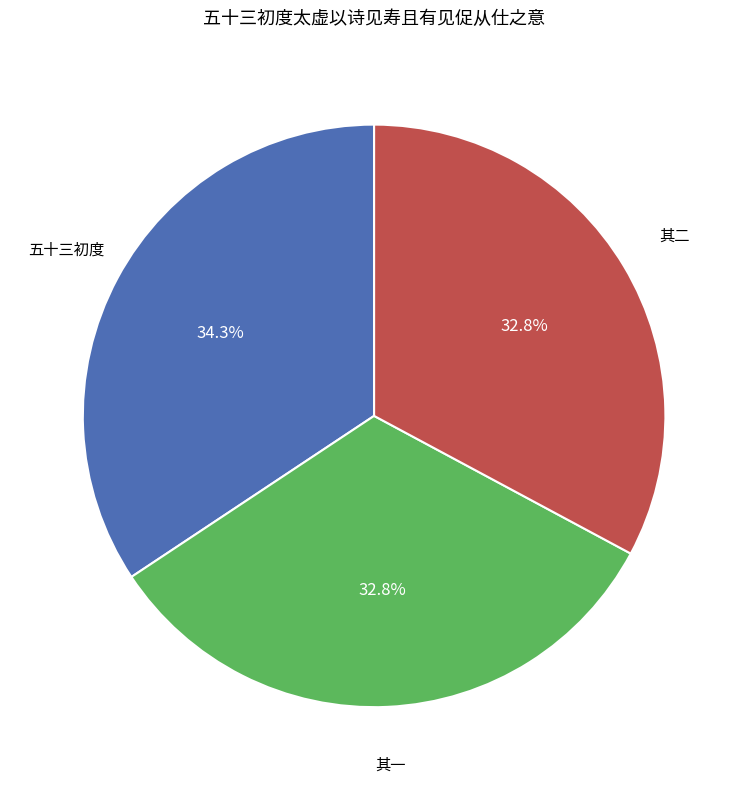

Is there a majority slice in this chart?

No